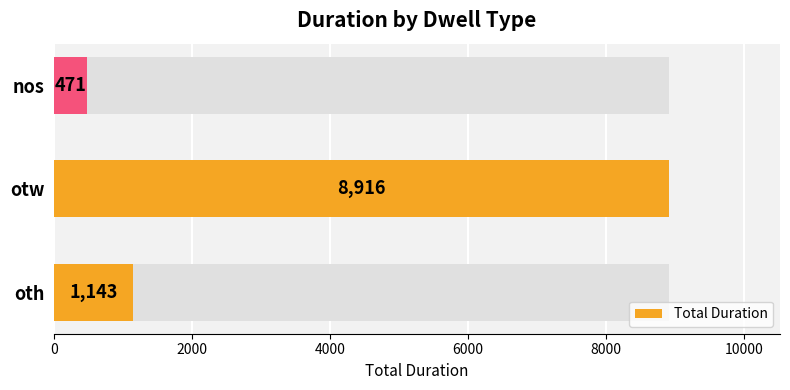

Reading left to right, extract all data points from this chart.

1143	8916	471